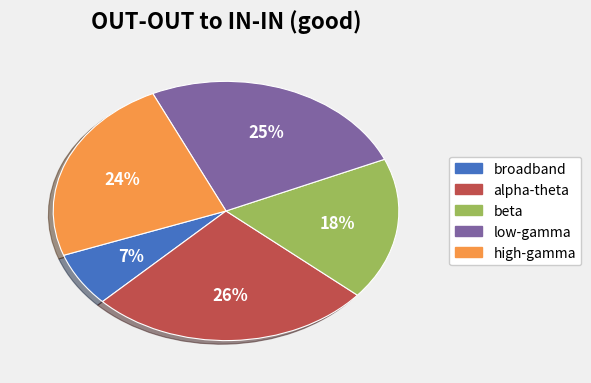

To the nearest percent, what is the combined percentage of beta and alpha-theta?

44%